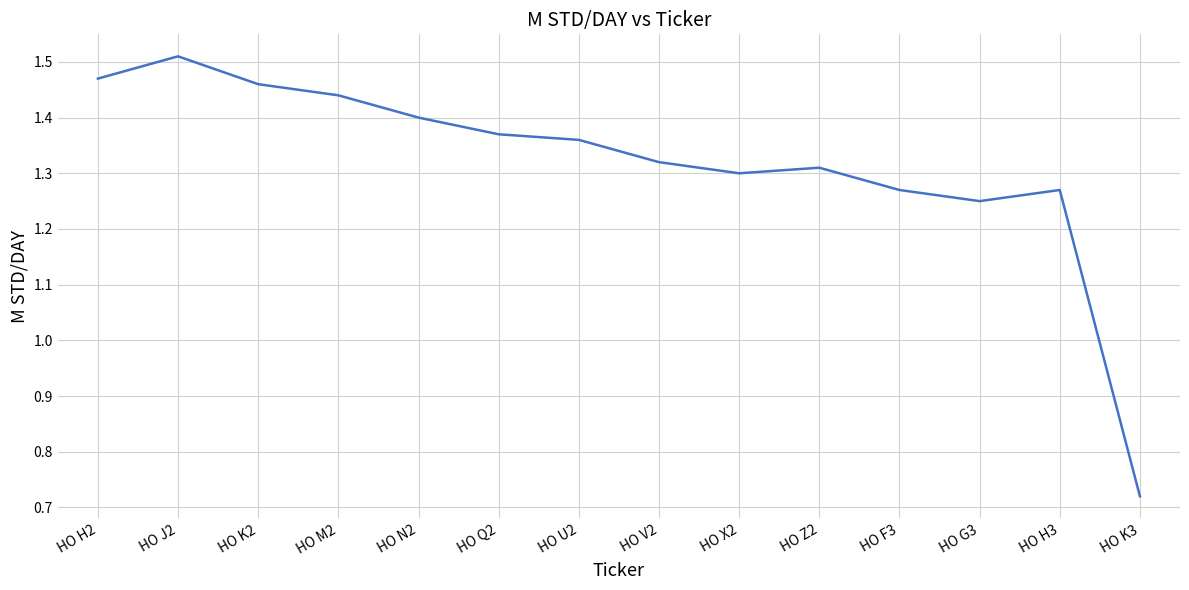

True or false: the data shows 1.8 at HO Z2.

False